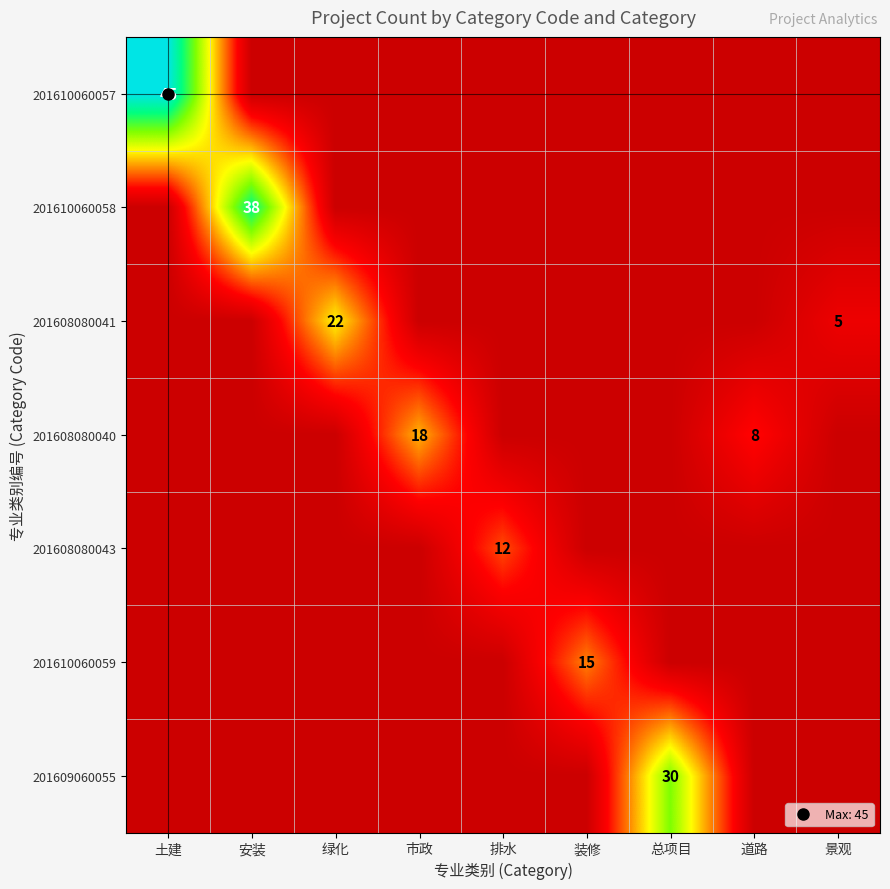

What is the total value across all series at 装修?

15